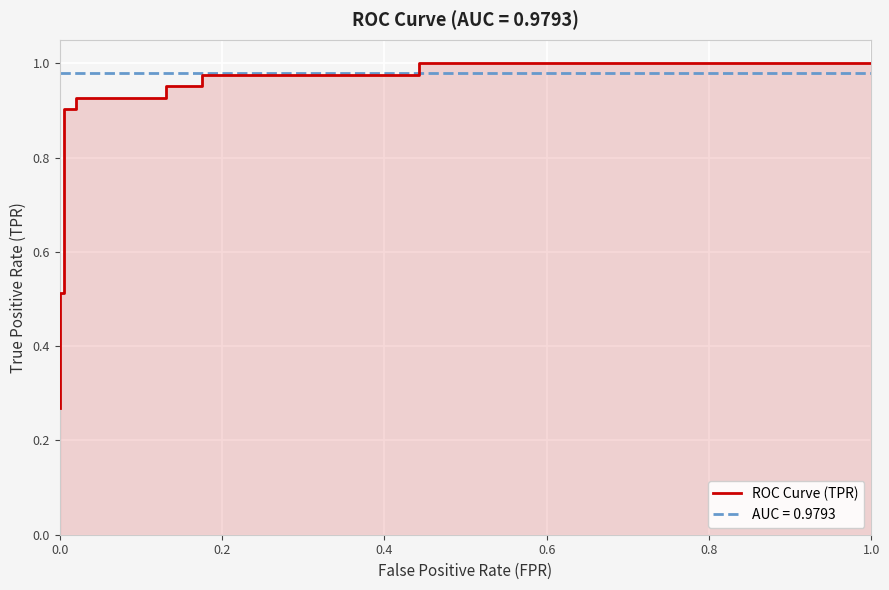

The chart shows a value of 0.3 at 0.8. True or false?

False